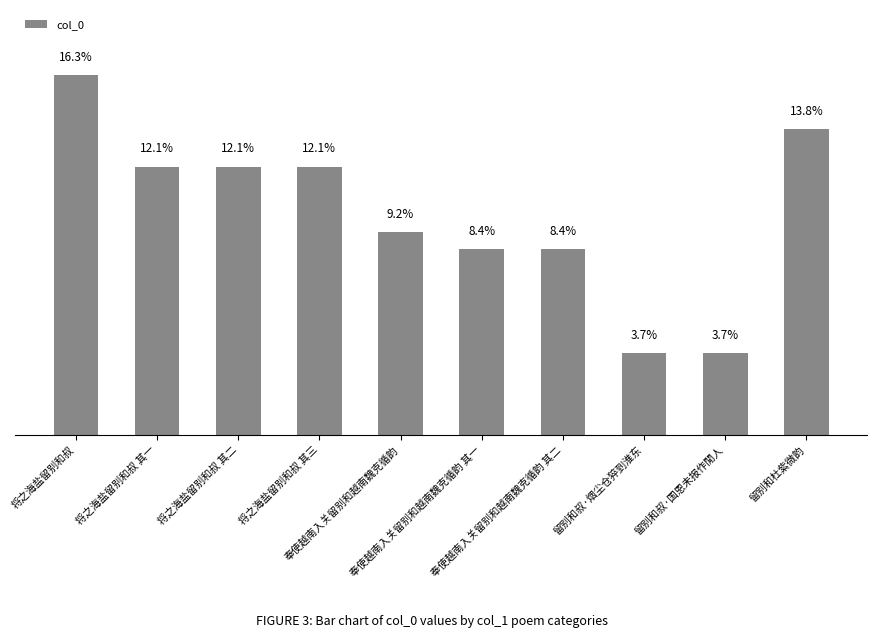

How many data points are less than 1076761?

5